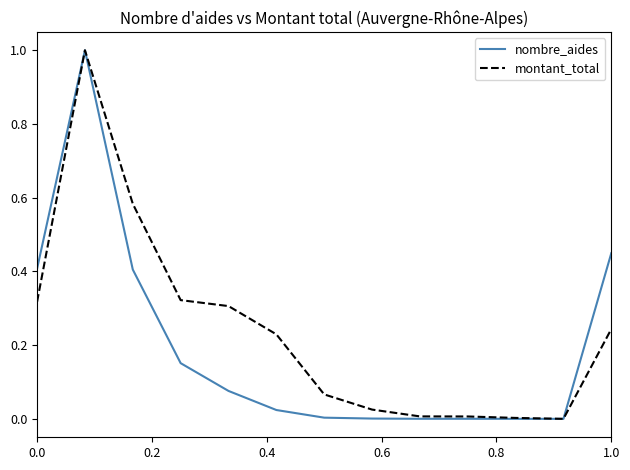

What is the maximum value for montant_total?

1.0